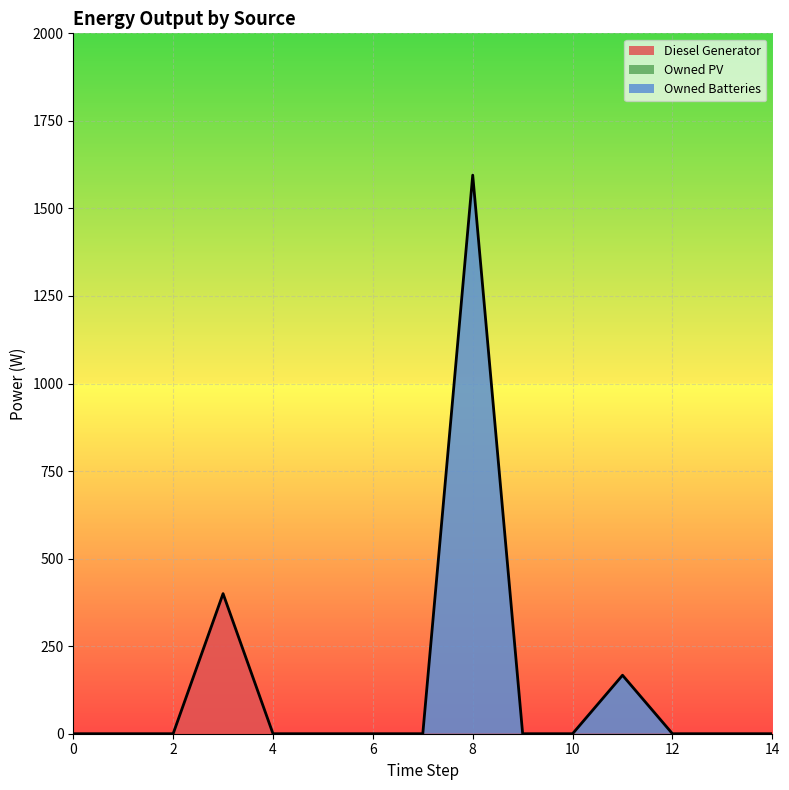

How many lines are shown in the chart?

3